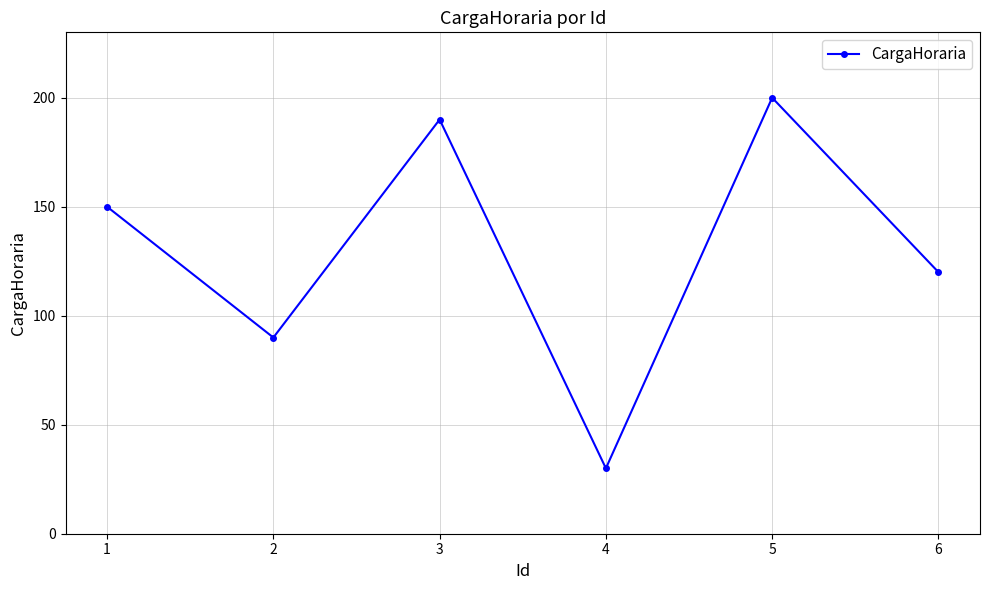

What is the greatest value displayed?

200